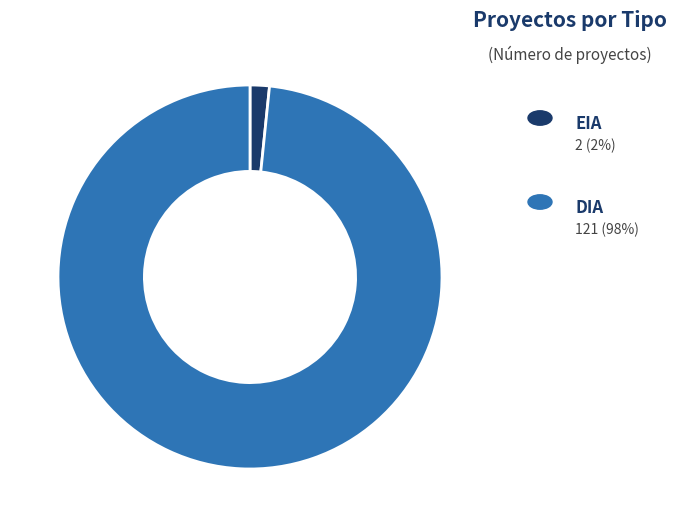

Is there any slice that represents more than half of the pie?

Yes